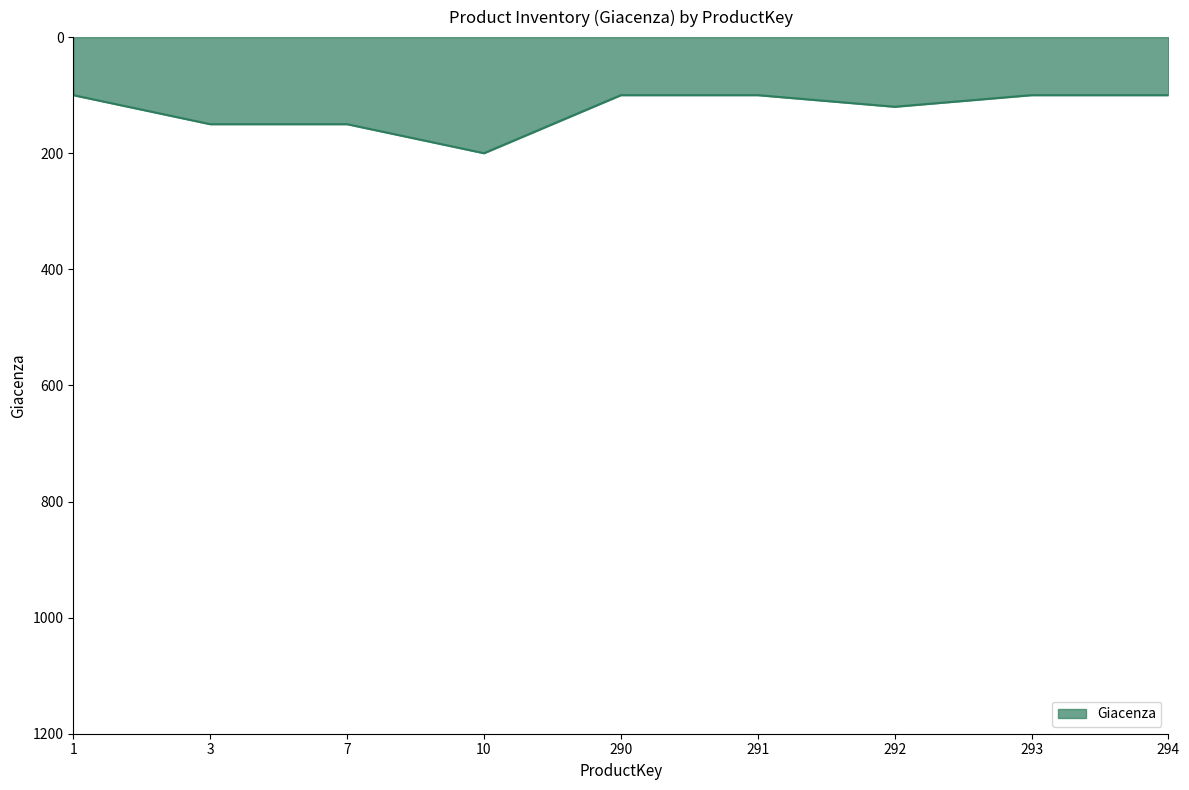

Reading left to right, extract all data points from this chart.

1=100	3=150	7=150	10=200	290=100	291=100	292=120	293=100	294=100